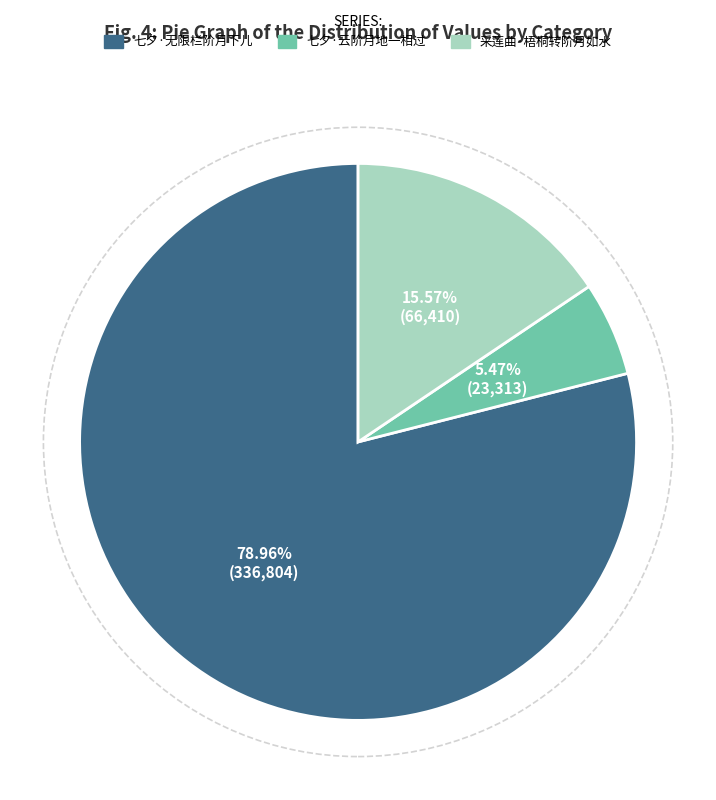

The 采莲曲·梧桐转阶月如水 slice represents 8% of the pie. True or false?

False